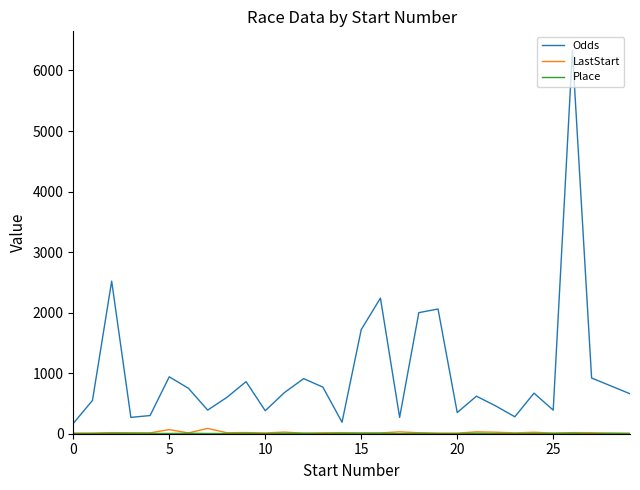

Which series has the largest total across all categories?

Odds